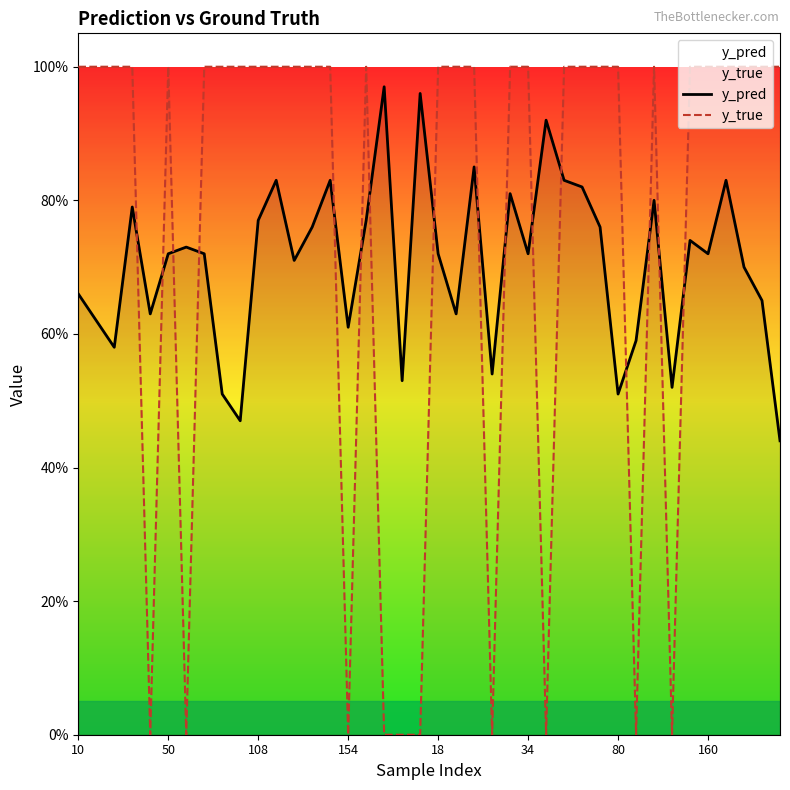

What is the greatest value displayed?

1.0